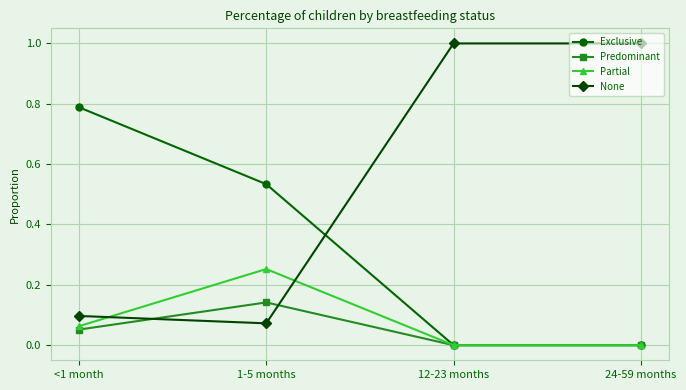

What is the label of the 1st point from the left?

<1 month